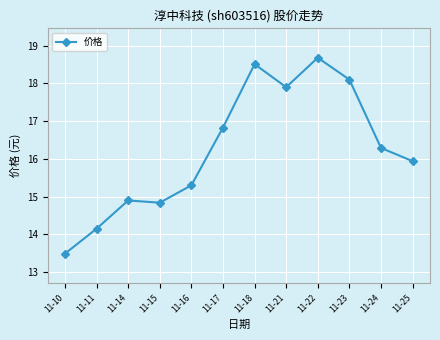

At which category does the data reach its first local valley?

11-15